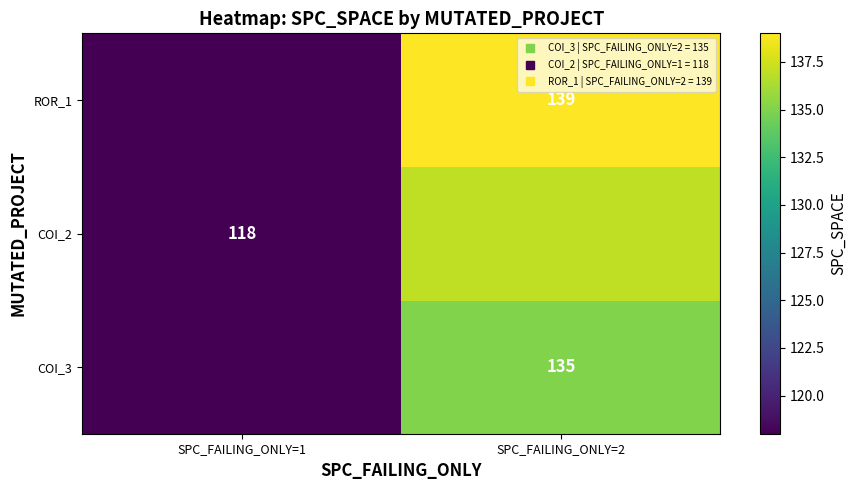

Rank the series by their average value, from highest to lowest.

ROR_1, COI_2, COI_3